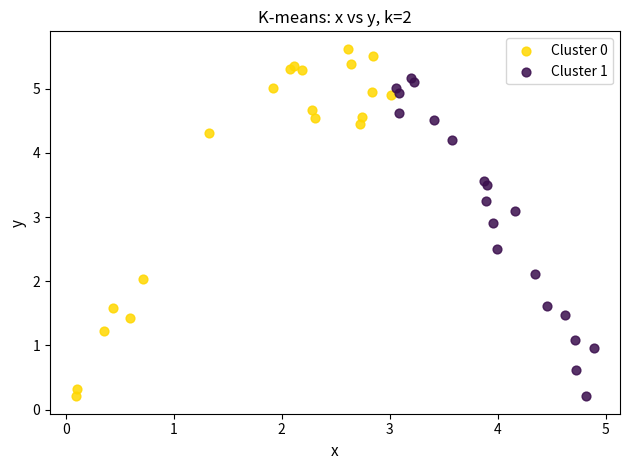

Which series contains the highest Y value?

Cluster 0